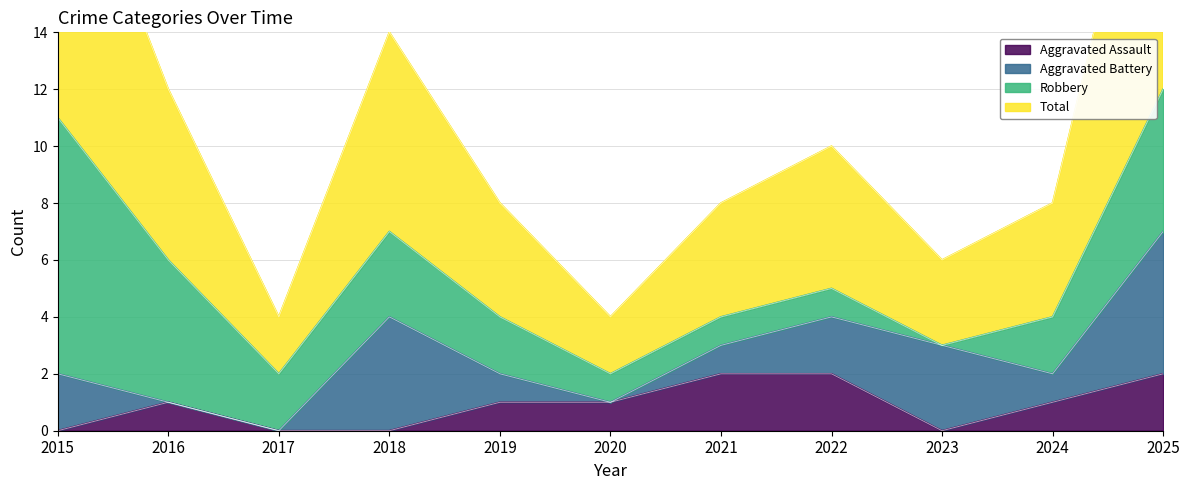

Count the Aggravated Assault values in the range 0 to 2.

11